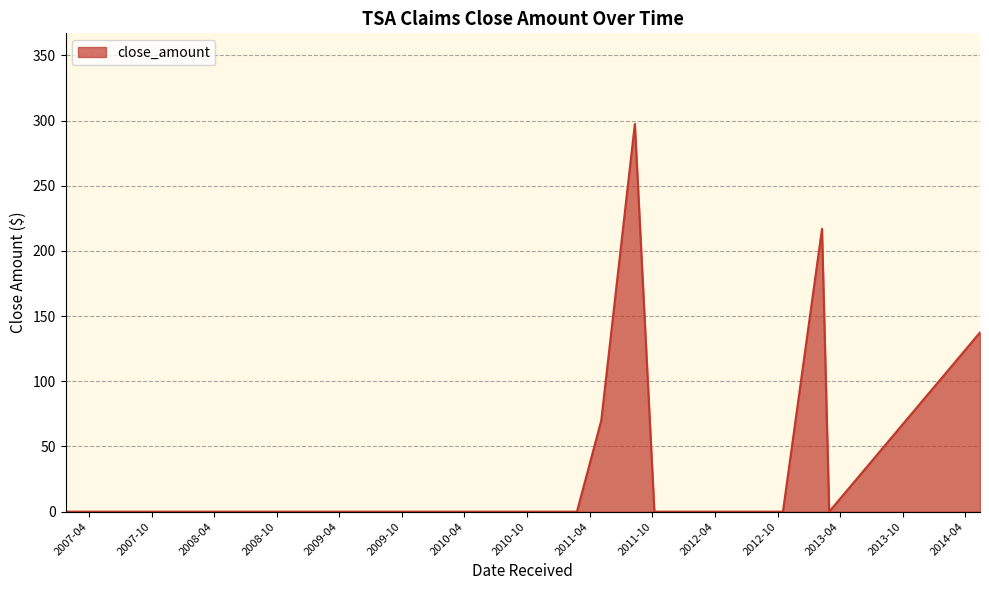

What is the average value?

40.1